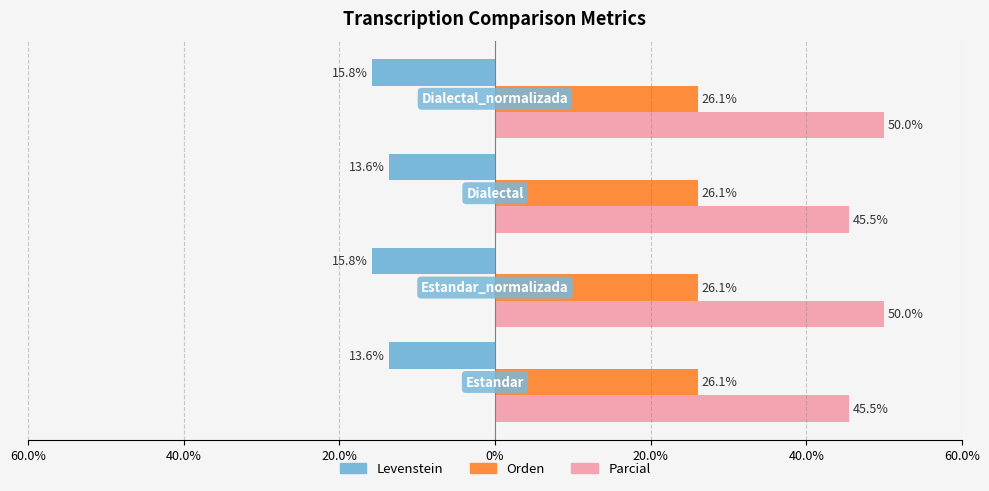

What are all the series names shown in the legend?

Levenstein, Orden, Parcial